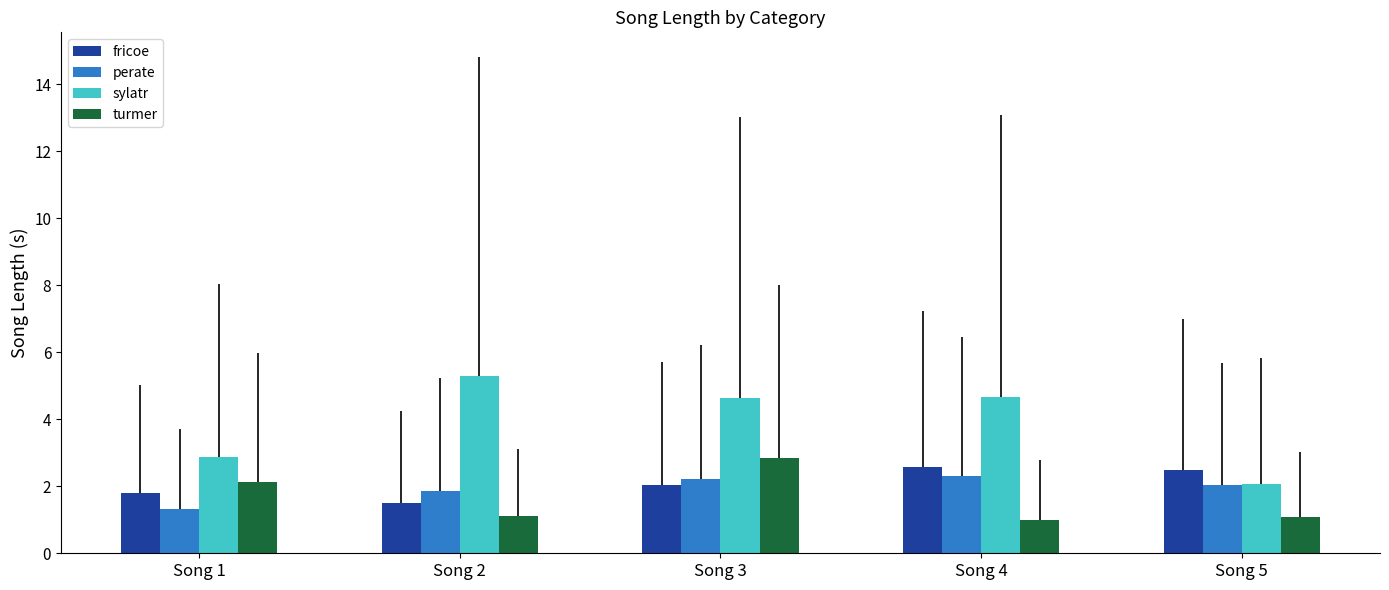

Count the number of data series in this chart.

4